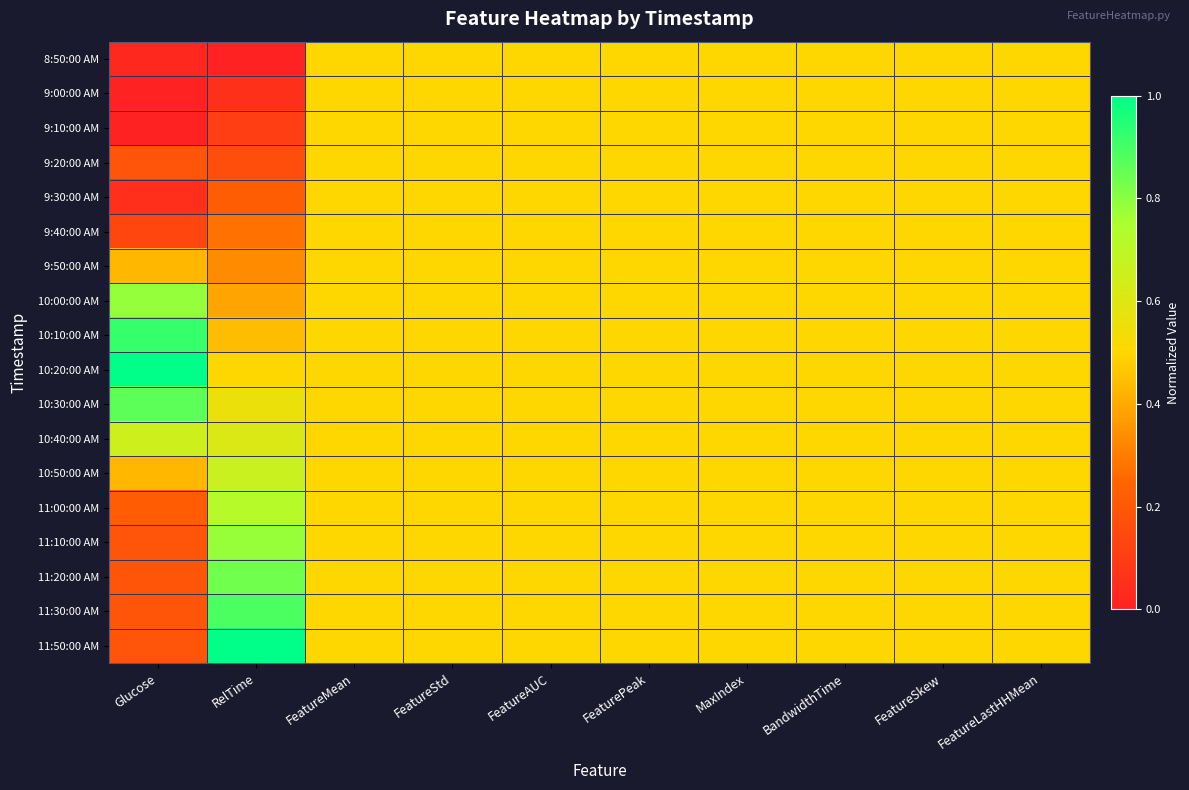

How many series are shown in this chart?

18